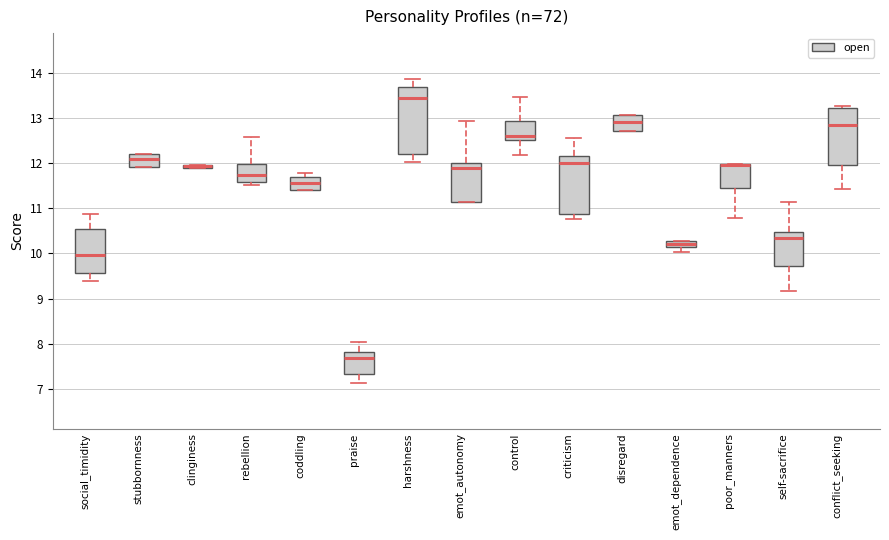

Which box is the tallest, from its lower edge to its upper edge?

harshness